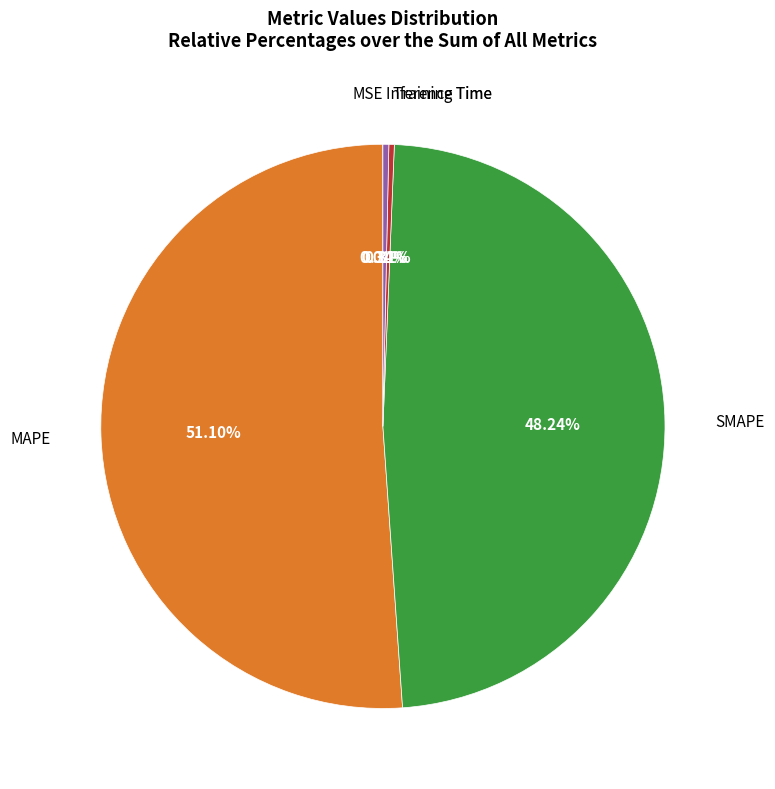

Is there a majority slice in this chart?

Yes